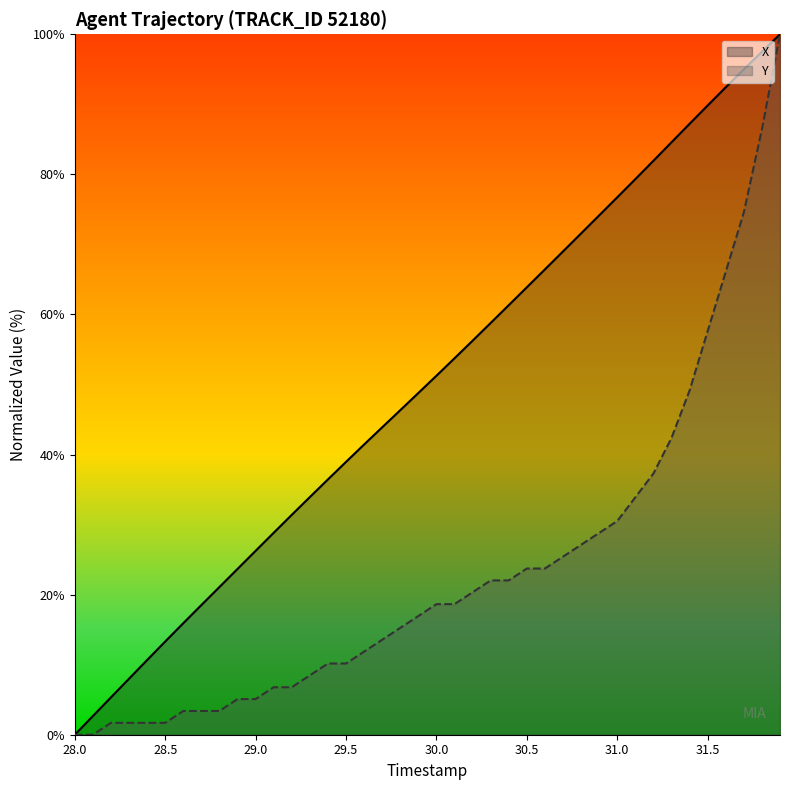

How many values in Y are above zero?

38